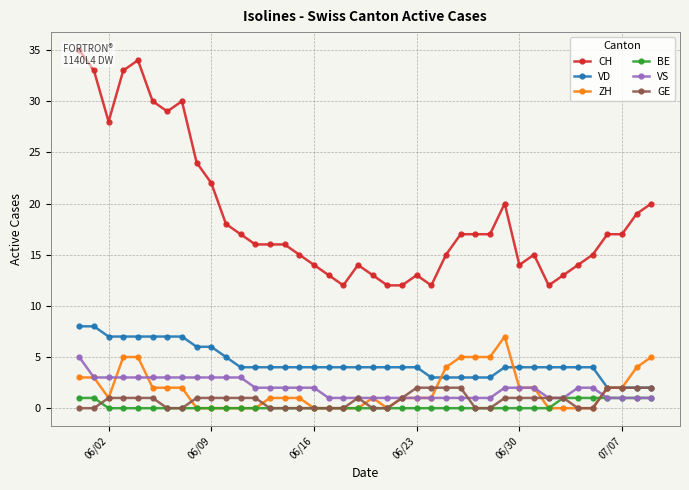

True or false: BE and VD cross at least once.

False